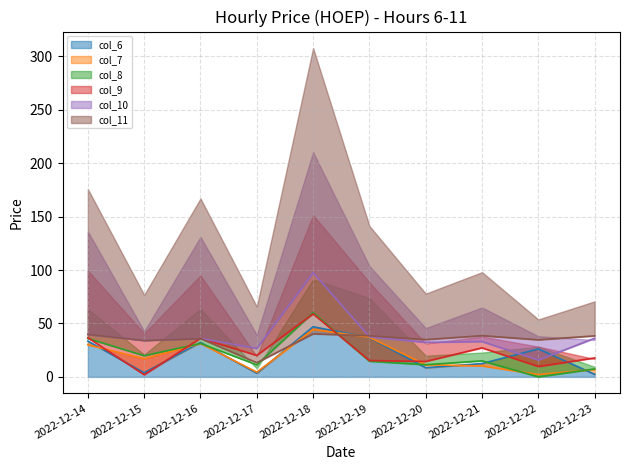

The value of col_6 at 2022-12-22 is 45.5. True or false?

False